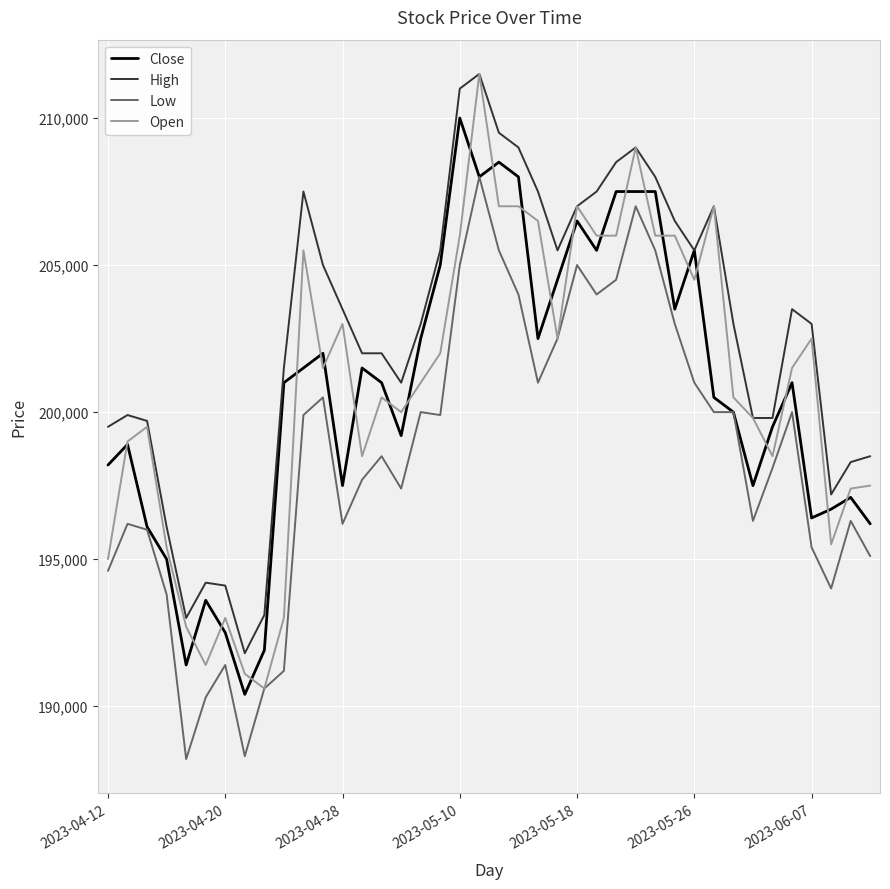

Does the chart display data point markers on the line(s)?

No